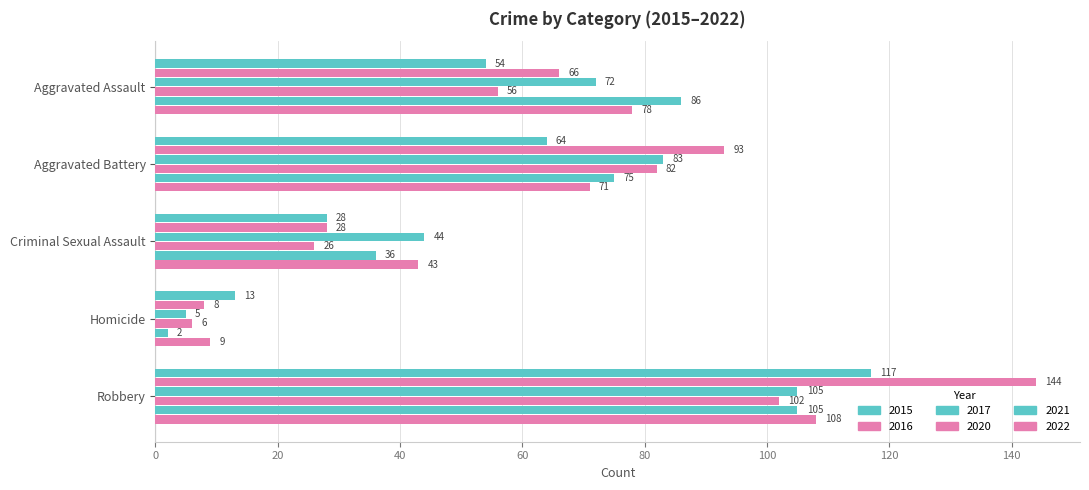

What is the label of the 5th bar from the left?

Robbery